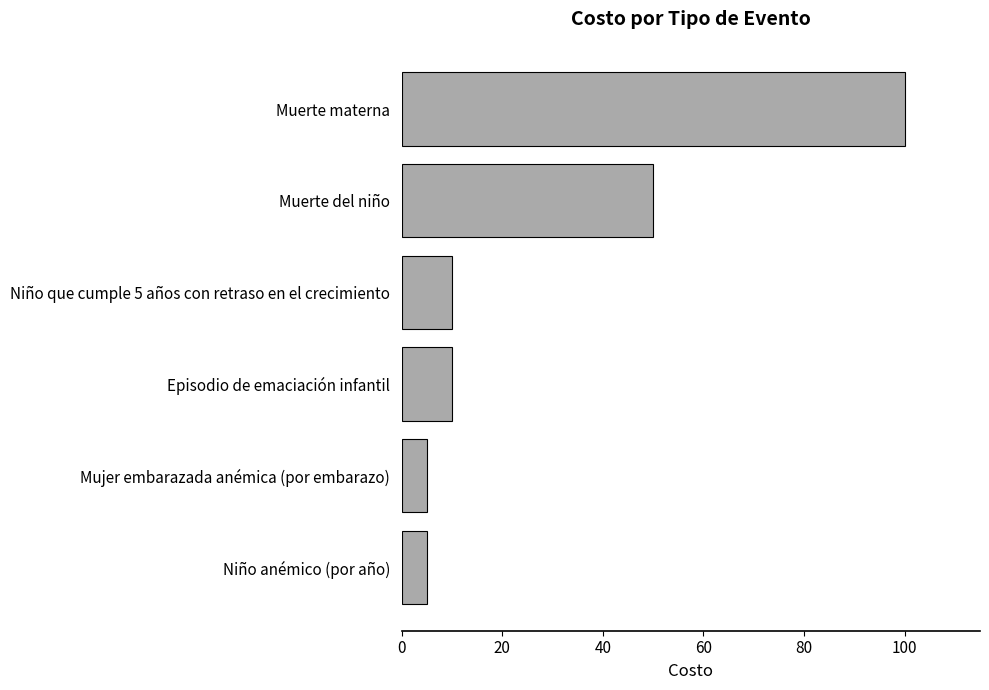

True or false: the data shows 100 at Muerte materna.

True